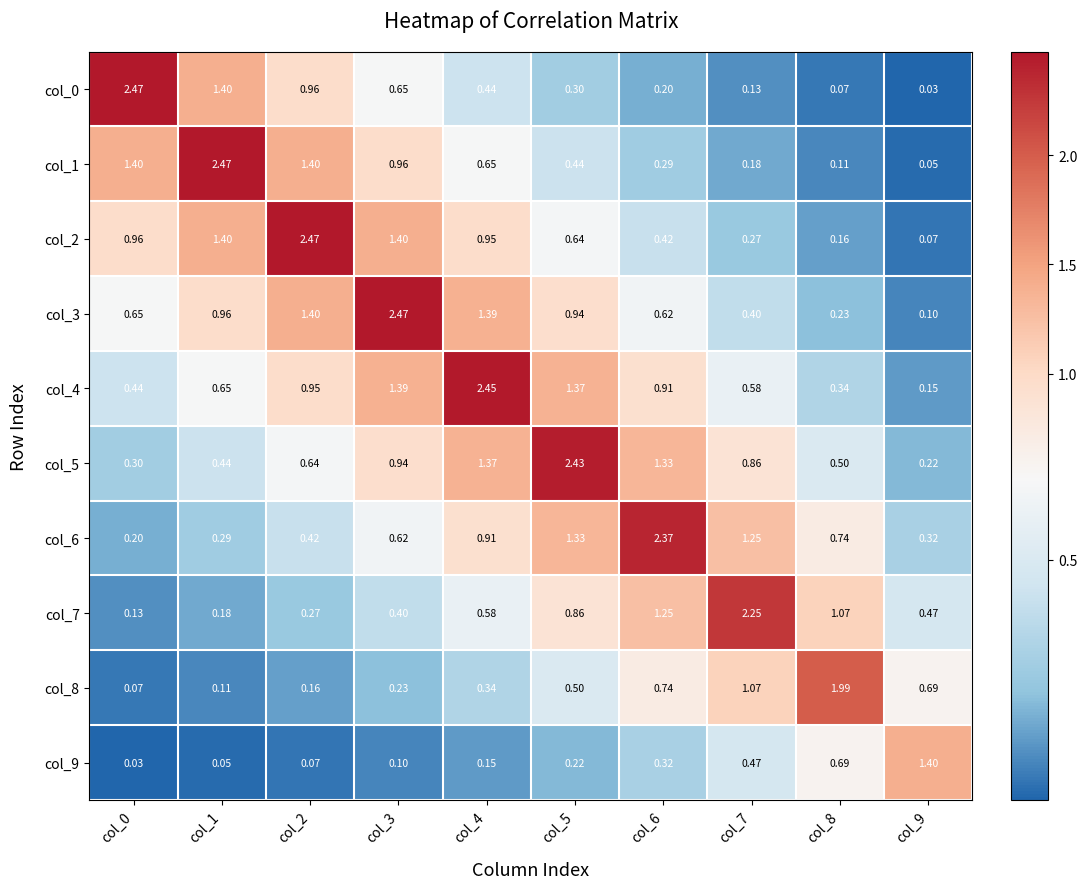

Which series has the largest total across all categories?

col_4